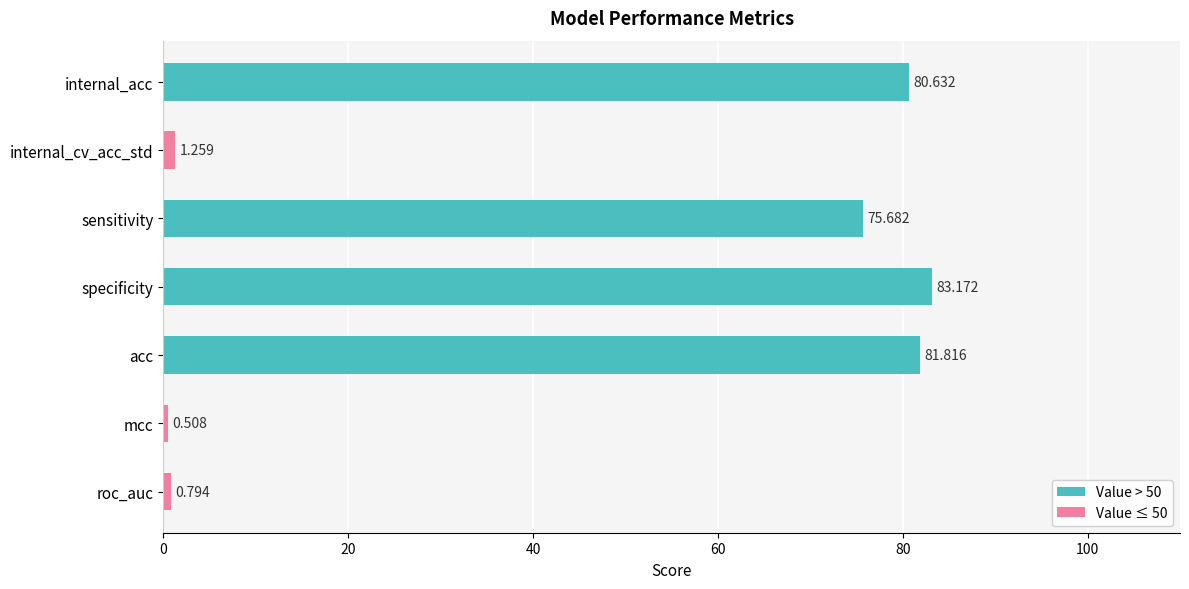

Where is the data nearest to the value 41?

sensitivity